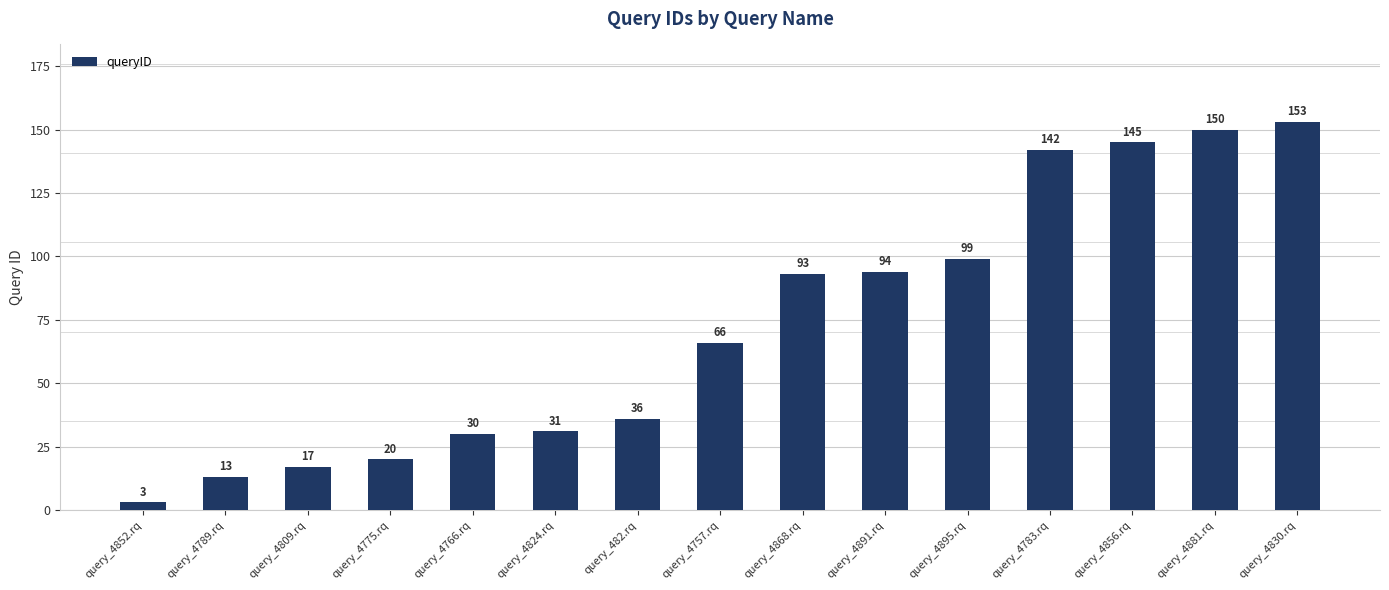

At which label is the value closest to 78?

query_4757.rq